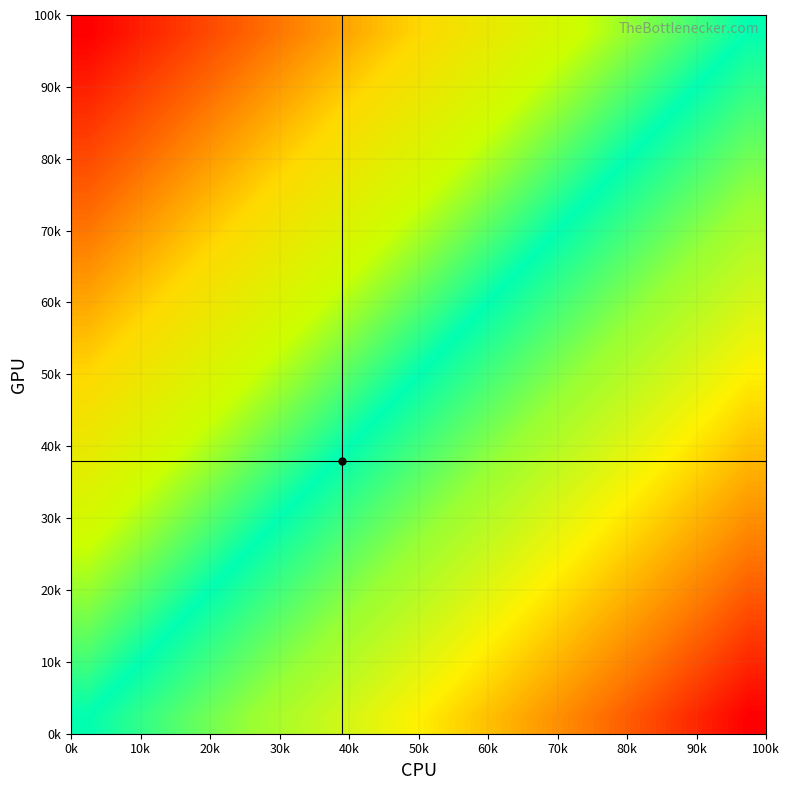

Count the number of categories in the chart.

20